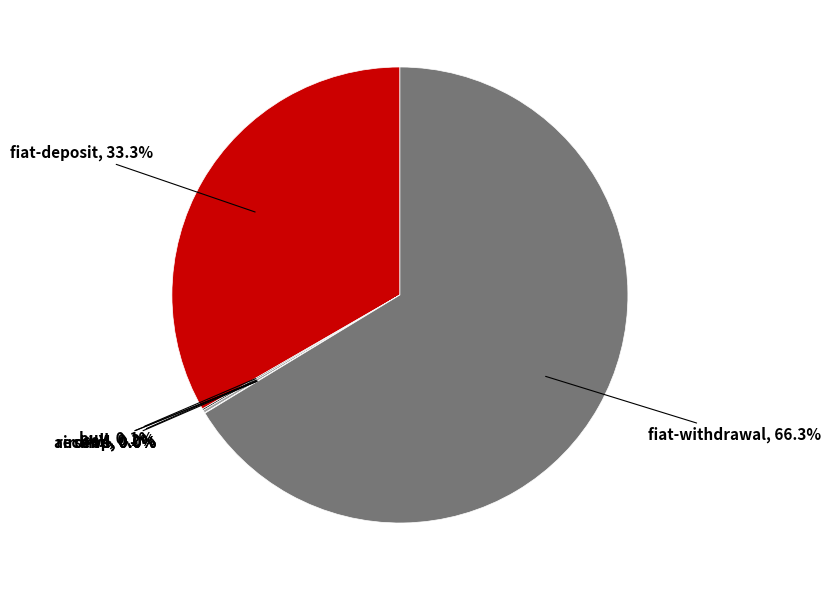

Which category has the biggest portion of the pie?

fiat-withdrawal